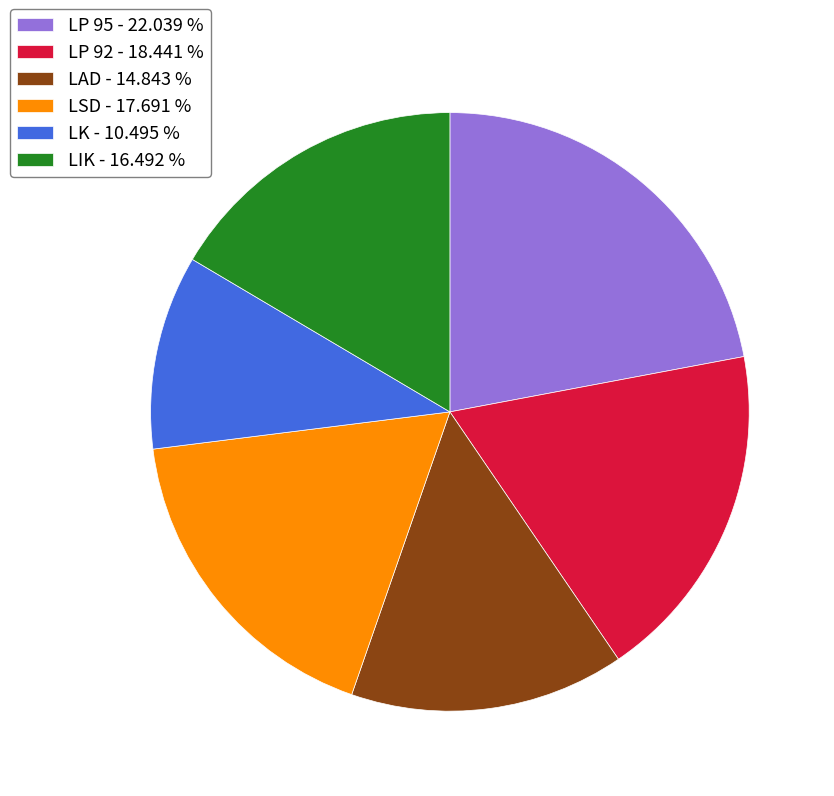

Approximately how many times larger is the value at LIK - 16.492 % compared to LSD - 17.691 %?

0.9